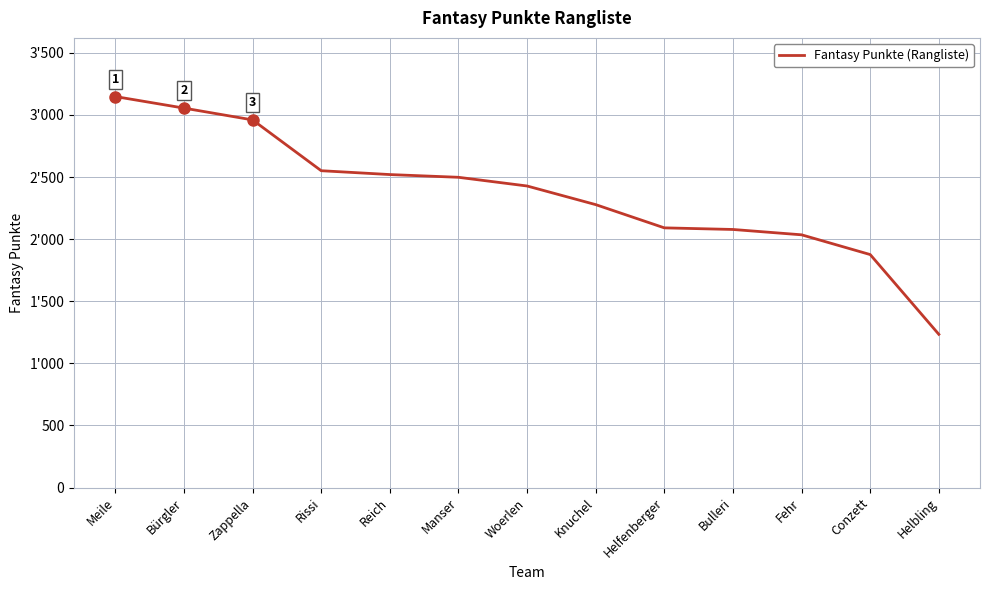

The value at Reich is 1710. True or false?

False